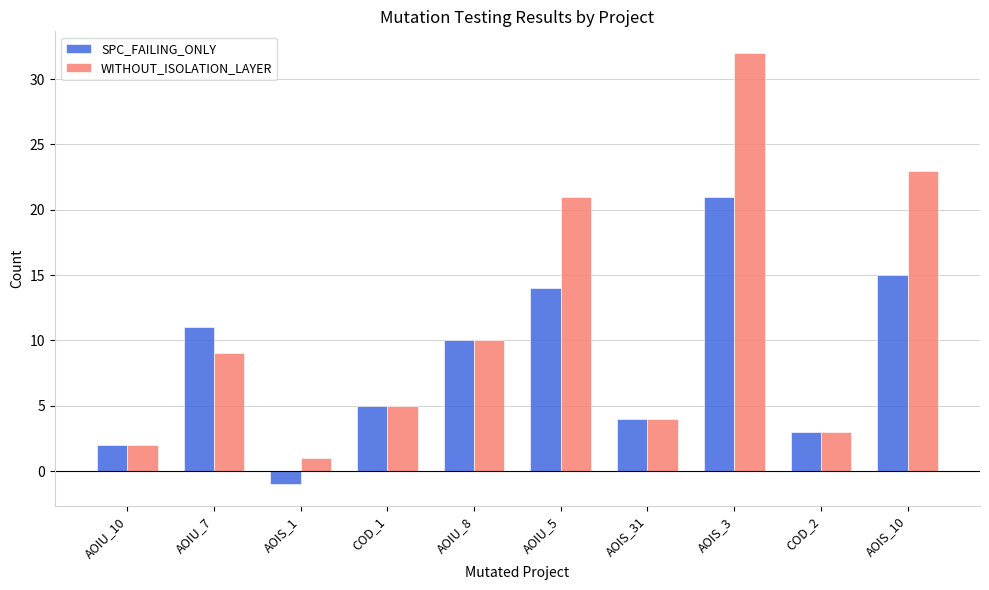

Reading left to right, list all the values displayed in this chart.

SPC_FAILING_ONLY: AOIU_10=2	AOIU_7=11	AOIS_1=-1	COD_1=5	AOIU_8=10	AOIU_5=14	AOIS_31=4	AOIS_3=21	COD_2=3	AOIS_10=15
WITHOUT_ISOLATION_LAYER: AOIU_10=2	AOIU_7=9	AOIS_1=1	COD_1=5	AOIU_8=10	AOIU_5=21	AOIS_31=4	AOIS_3=32	COD_2=3	AOIS_10=23